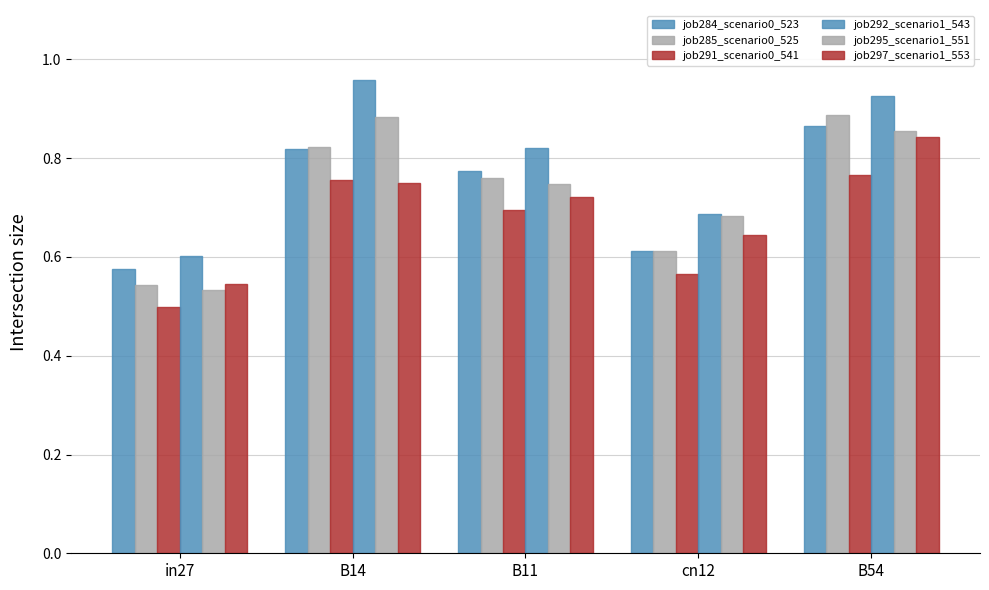

Reading right to left, extract all data points from this chart.

job284_scenario0_523: B54=0.9	cn12=0.6	B11=0.8	B14=0.8	in27=0.6
job285_scenario0_525: B54=0.9	cn12=0.6	B11=0.8	B14=0.8	in27=0.5
job291_scenario0_541: B54=0.8	cn12=0.6	B11=0.7	B14=0.8	in27=0.5
job292_scenario1_543: B54=0.9	cn12=0.7	B11=0.8	B14=1.0	in27=0.6
job295_scenario1_551: B54=0.9	cn12=0.7	B11=0.7	B14=0.9	in27=0.5
job297_scenario1_553: B54=0.8	cn12=0.6	B11=0.7	B14=0.7	in27=0.5